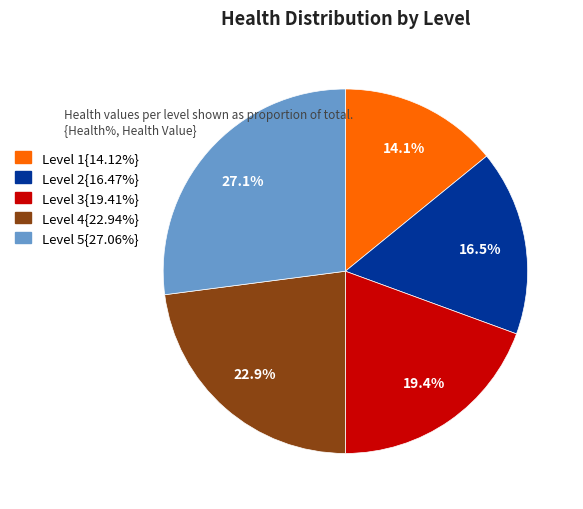

Is Level 4{22.94%} the majority of the pie?

No